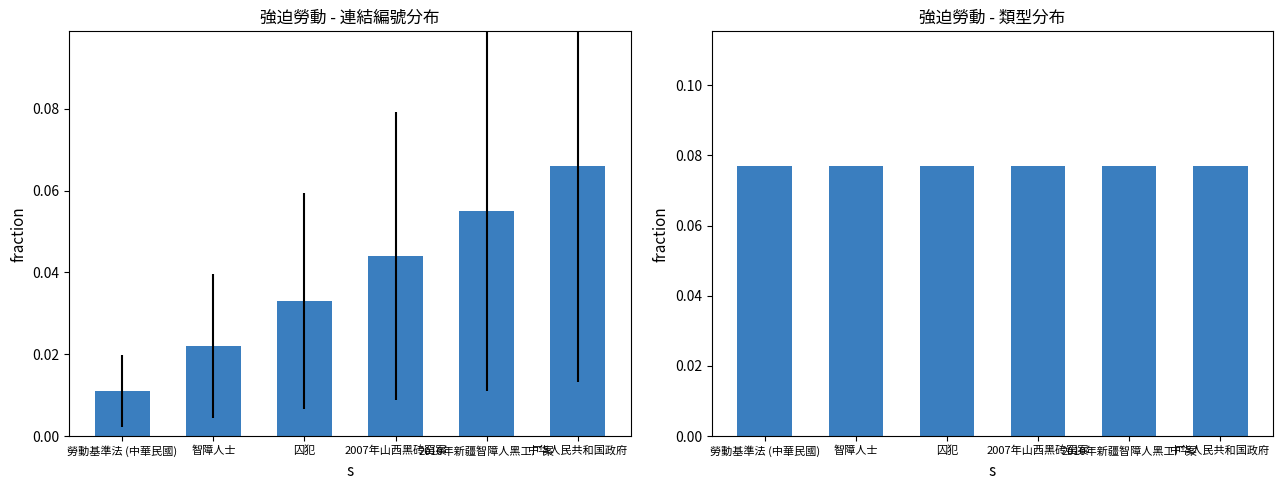

Is it true that col_3 equals 0.0 at 囚犯?

True